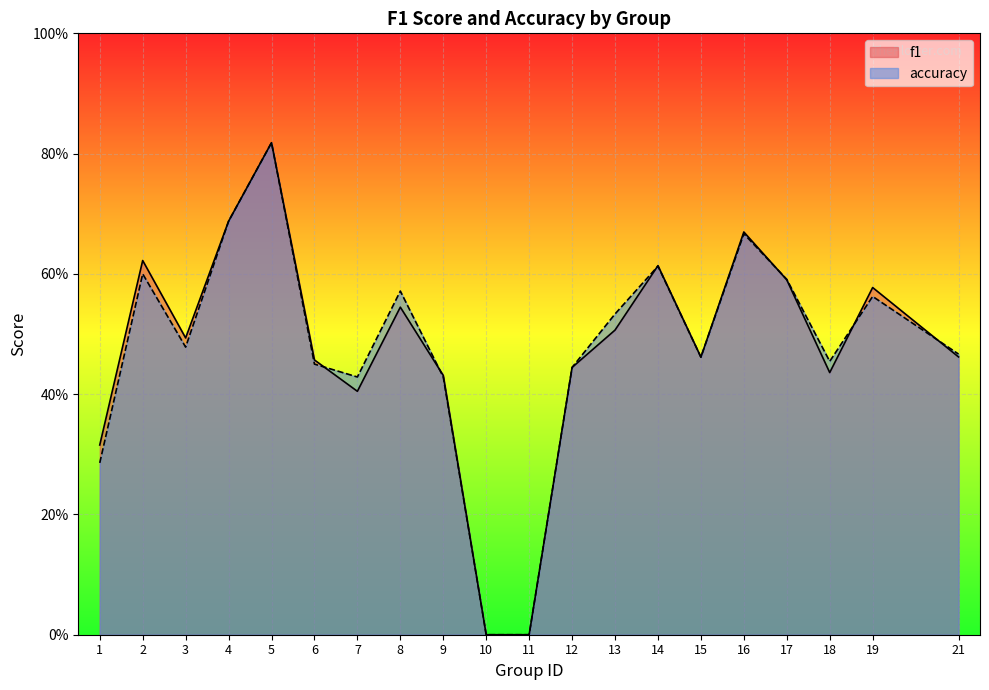

What is the highest value of the accuracy series?

0.8